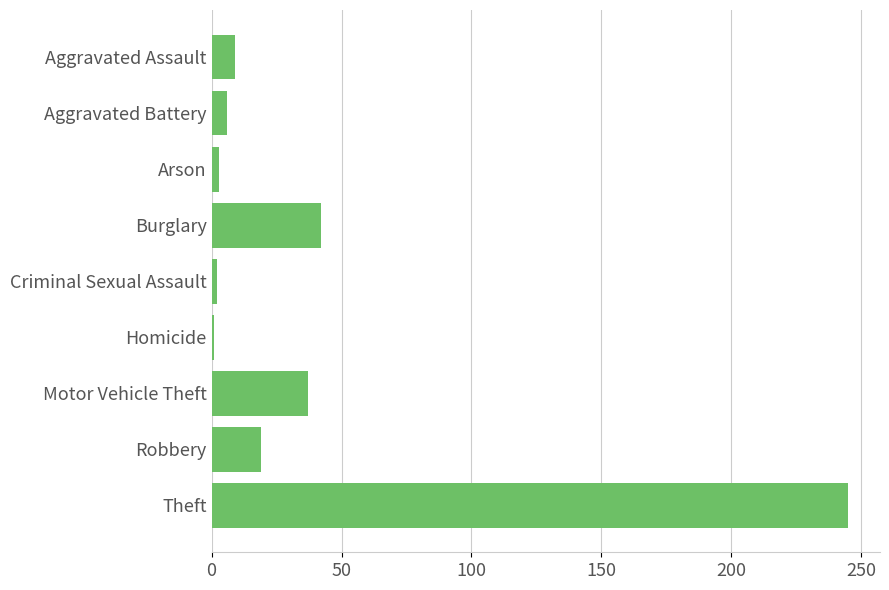

What is the change in value from Burglary to Theft?

+203